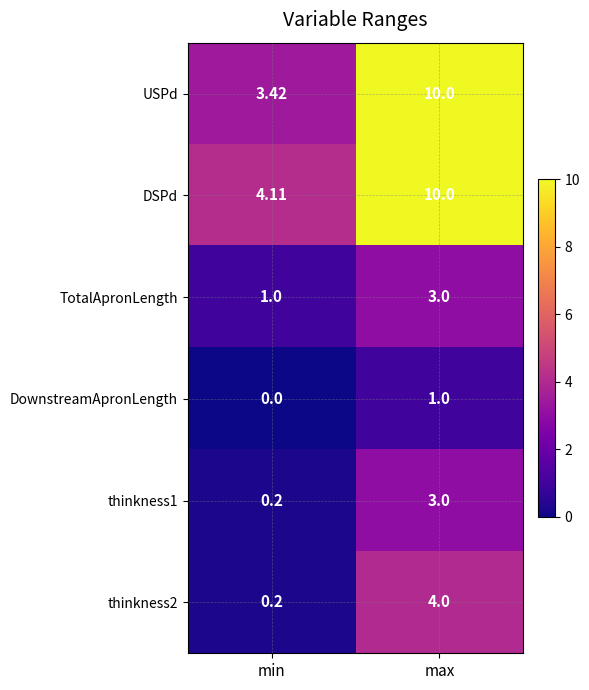

Count the number of data series in this chart.

6